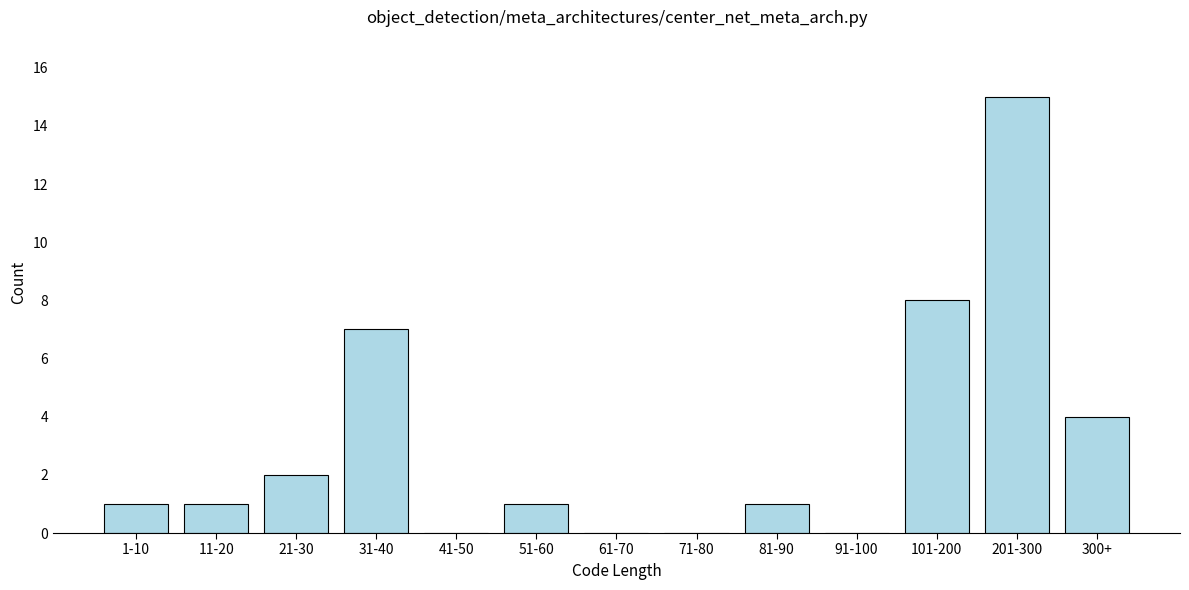

Reading right to left, what are all the values shown in this chart?

300+=4	201-300=15	101-200=8	91-100=0	81-90=1	71-80=0	61-70=0	51-60=1	41-50=0	31-40=7	21-30=2	11-20=1	1-10=1